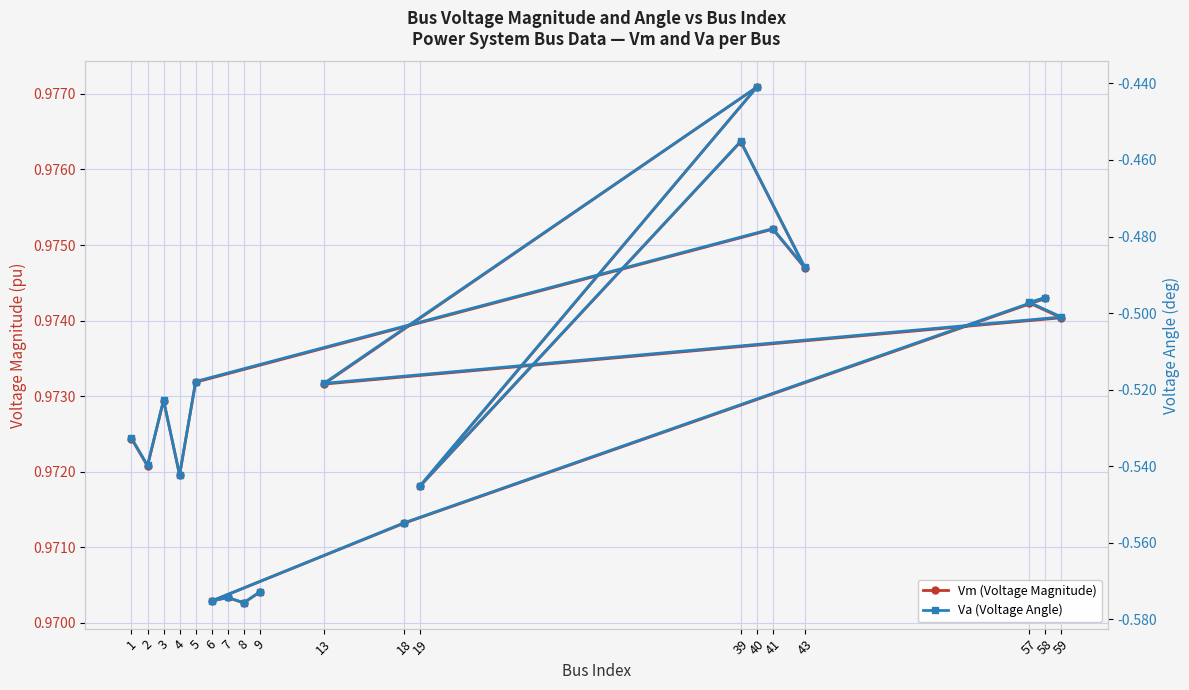

At which label does Va (Voltage Angle) reach its peak?

40